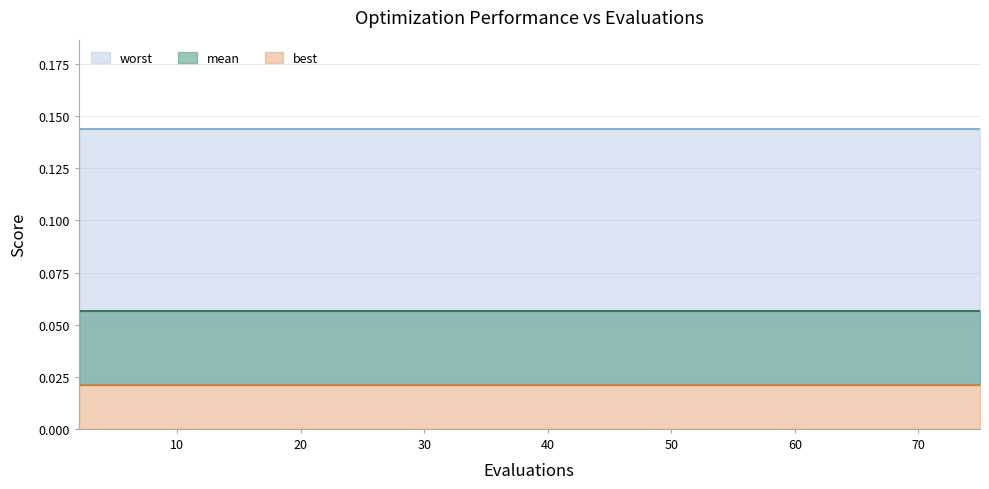

Is the value of worst at 9 greater than the value of mean at 6?

Yes